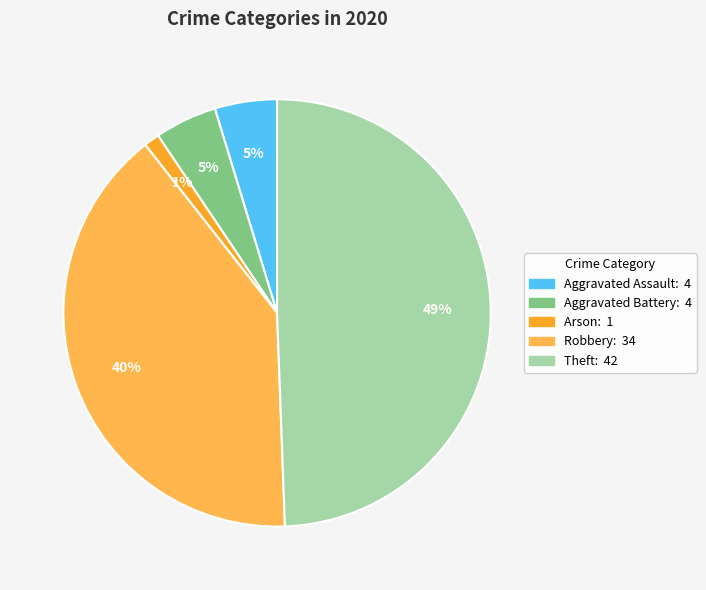

To the nearest percent, what is the average slice percentage?

20%